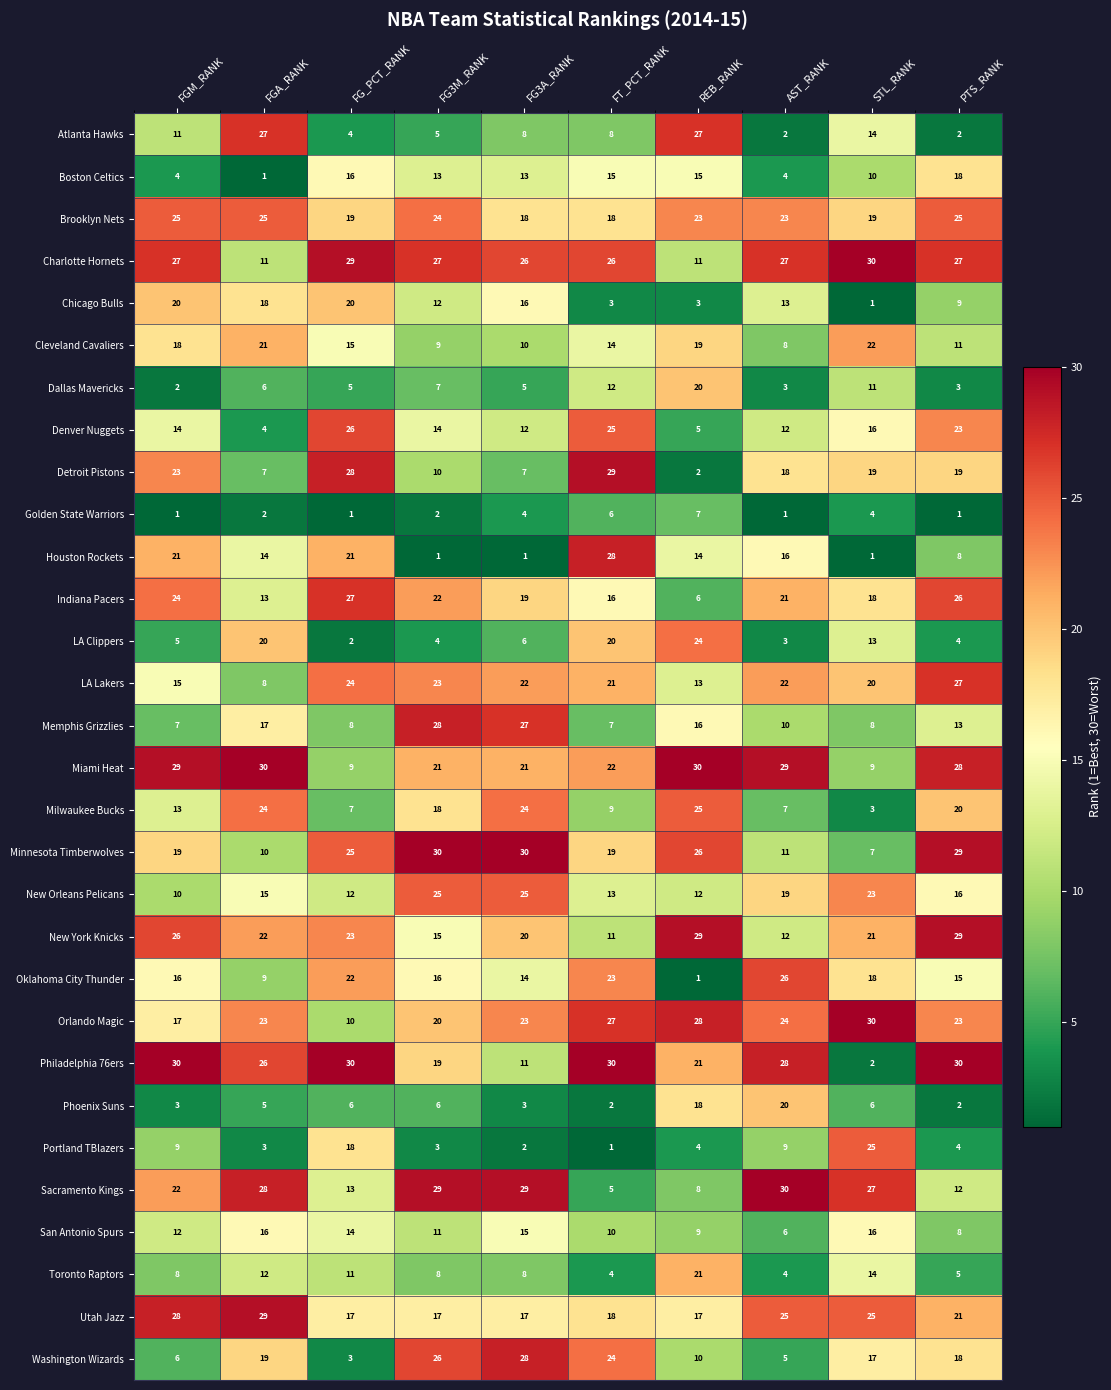

Which series has the largest range (max minus min)?

Philadelphia 76ers